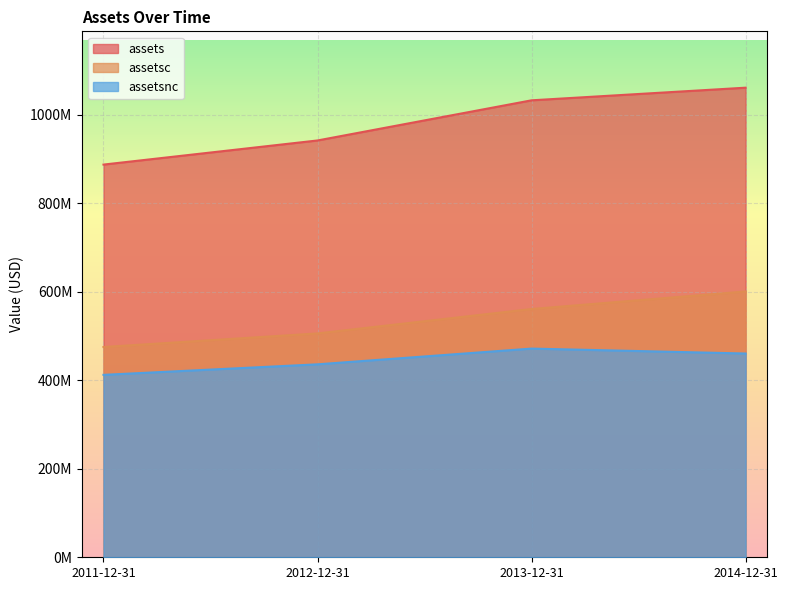

What is the label of the 2nd point from the right?

2013-12-31